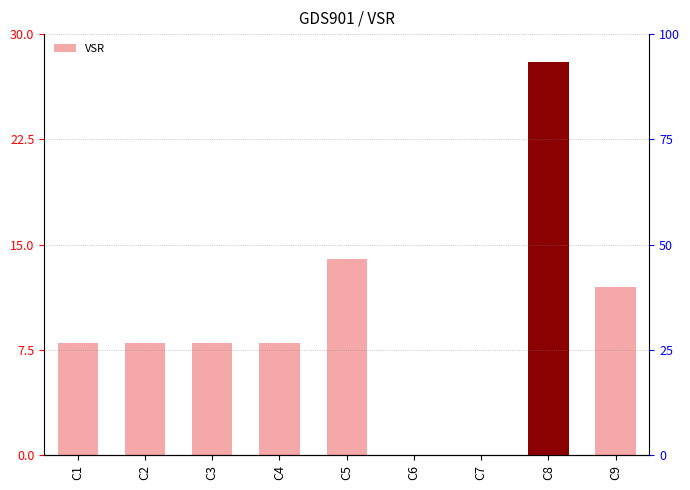

What is the value of the 1st bar from the left?

8